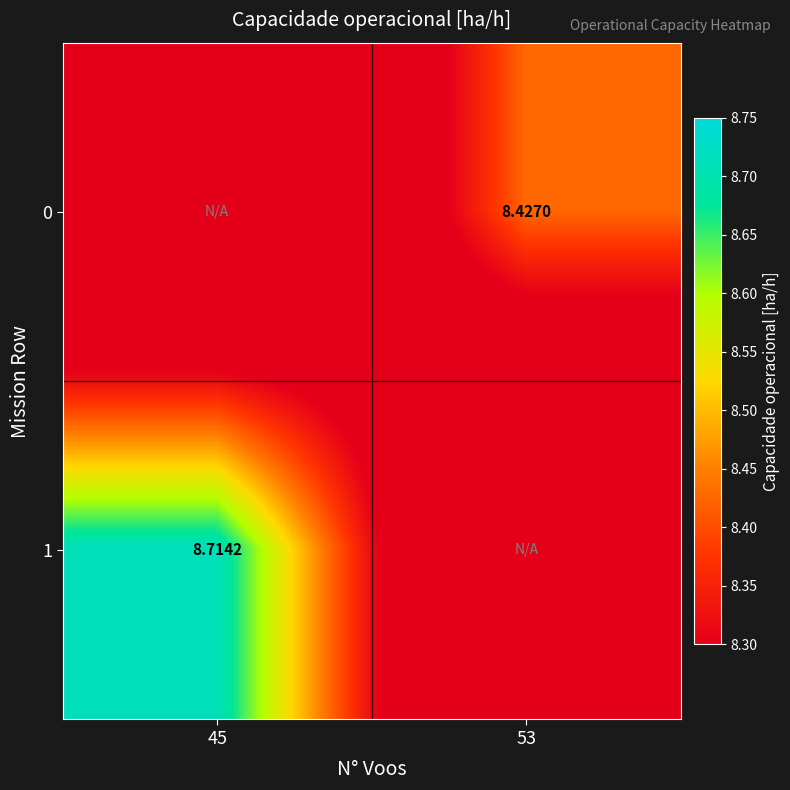

Is the value of 1 at 45 greater than the value of 0 at 45?

Yes